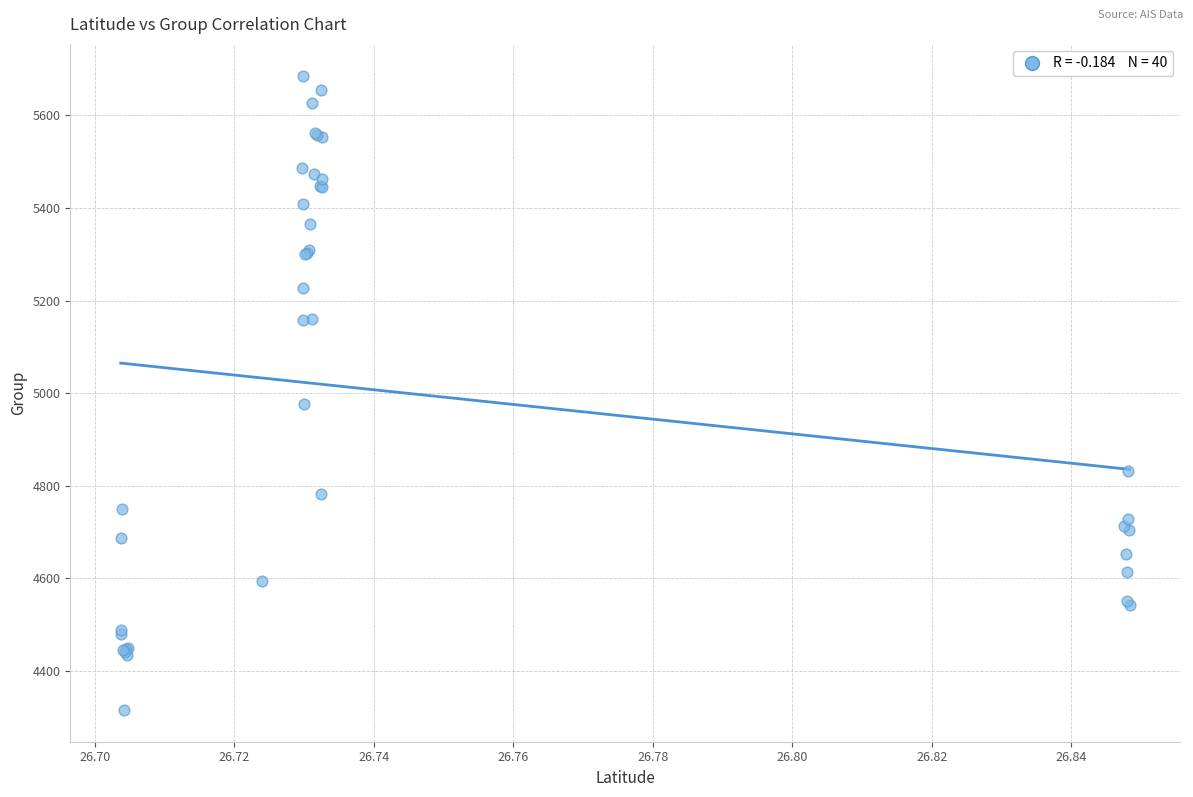

What Y value in the scatter plot is closest to 5001?

4976